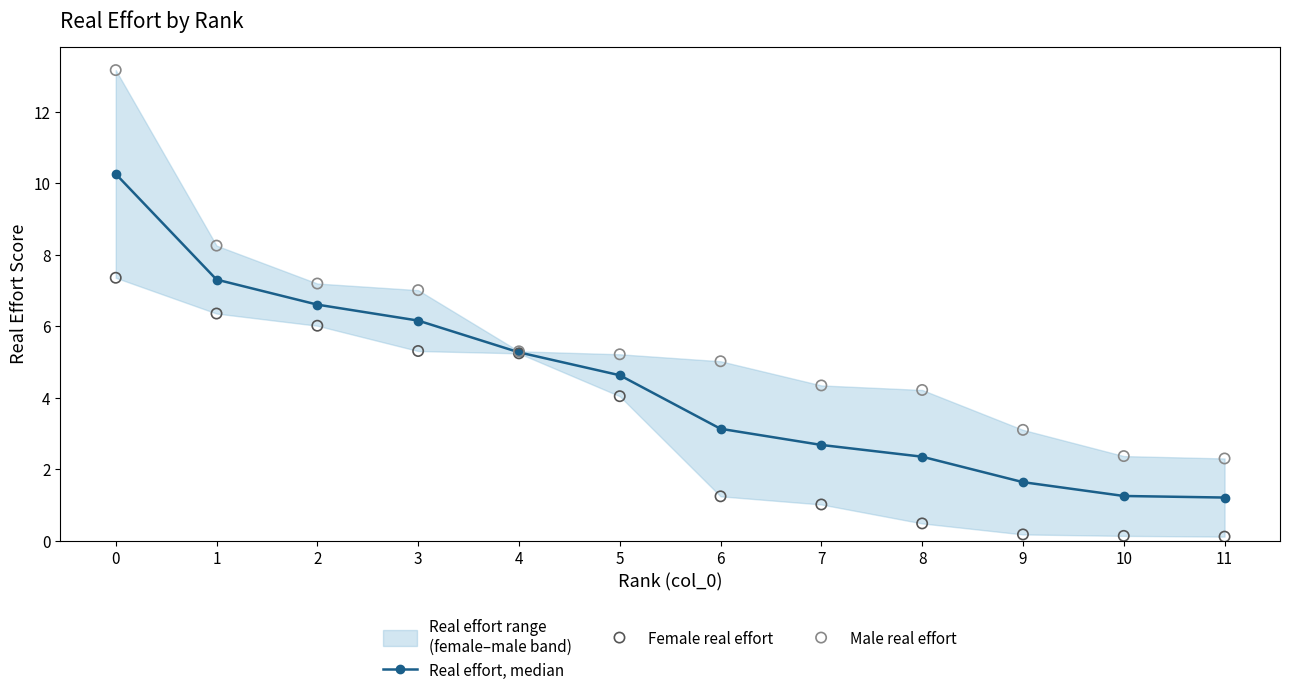

Which series contains the highest Y value?

Male real effort